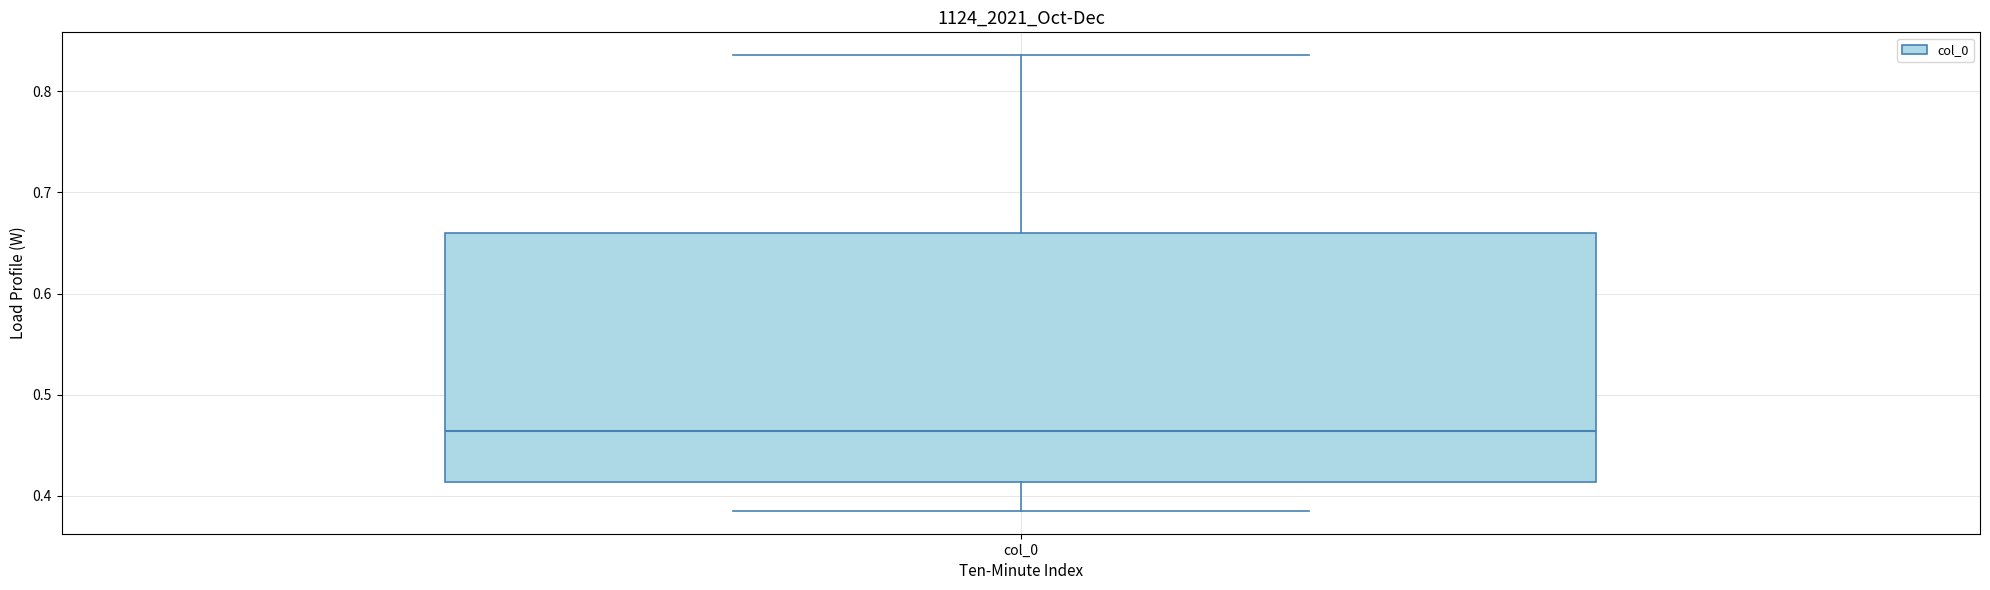

Read this box plot against the y-axis: the position of the median line, the range covered by the box, and the ends of both whiskers. The values are not printed on the chart, so give them approximately, as read against the axis.

median 0.46, box 0.41 to 0.66, whiskers 0.38 to 0.84